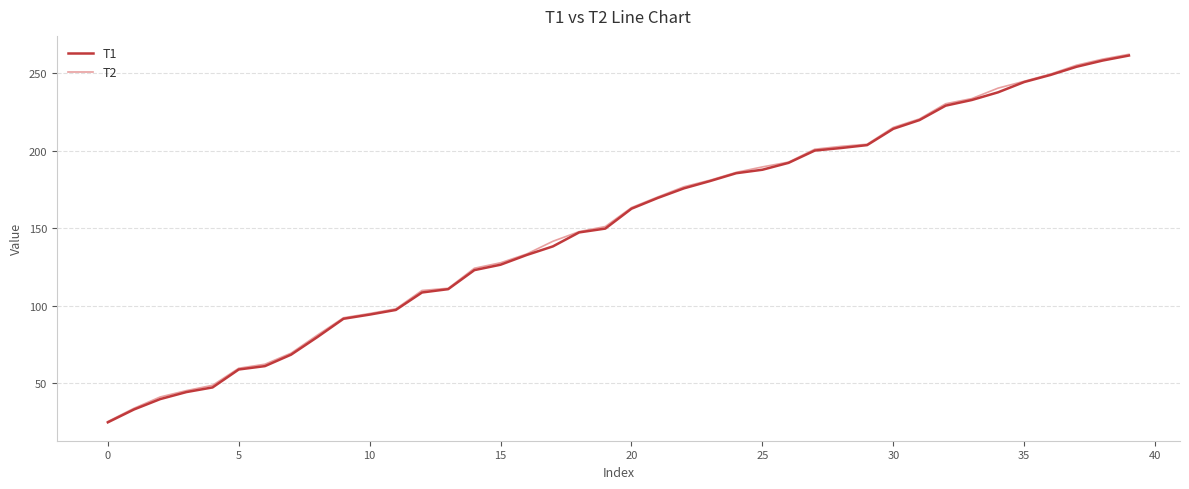

What are all the series names shown in the legend?

T1, T2